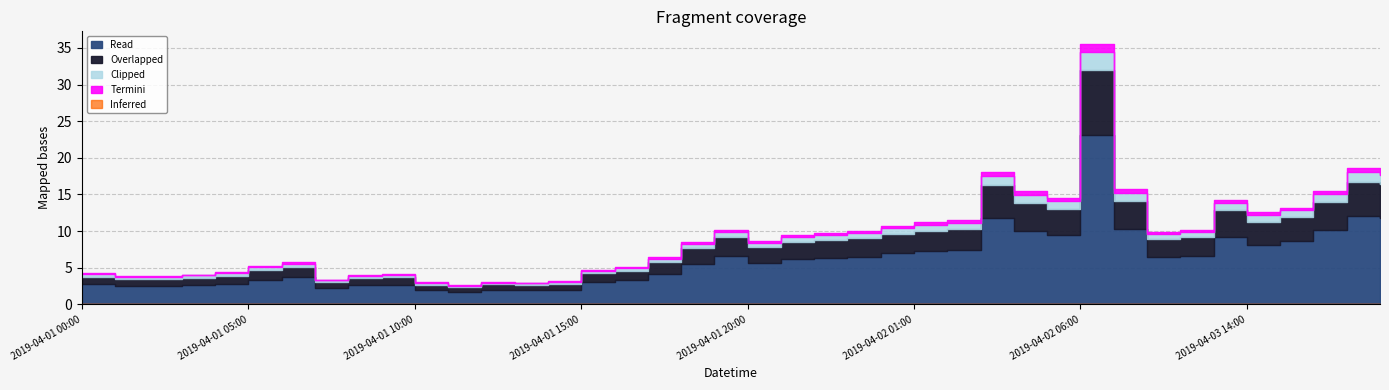

List the labels in order of value, smallest first.

2019-04-01 11:00, 2019-04-01 13:00, 2019-04-01 10:00, 2019-04-01 12:00, 2019-04-01 14:00, 2019-04-01 07:00, 2019-04-01 01:00, 2019-04-01 02:00, 2019-04-01 08:00, 2019-04-01 03:00, 2019-04-01 09:00, 2019-04-01 00:00, 2019-04-01 04:00, 2019-04-01 15:00, 2019-04-01 16:00, 2019-04-01 05:00, 2019-04-01 06:00, 2019-04-01 17:00, 2019-04-01 18:00, 2019-04-01 20:00, 2019-04-01 21:00, 2019-04-01 22:00, 2019-04-02 08:00, 2019-04-01 23:00, 2019-04-02 09:00, 2019-04-01 19:00, 2019-04-02 00:00, 2019-04-02 01:00, 2019-04-02 02:00, 2019-04-03 14:00, 2019-04-03 15:00, 2019-04-03 13:00, 2019-04-02 05:00, 2019-04-02 04:00, 2019-04-03 16:00, 2019-04-02 07:00, 2019-04-02 03:00, 2019-04-03 18:00, 2019-04-03 17:00, 2019-04-02 06:00